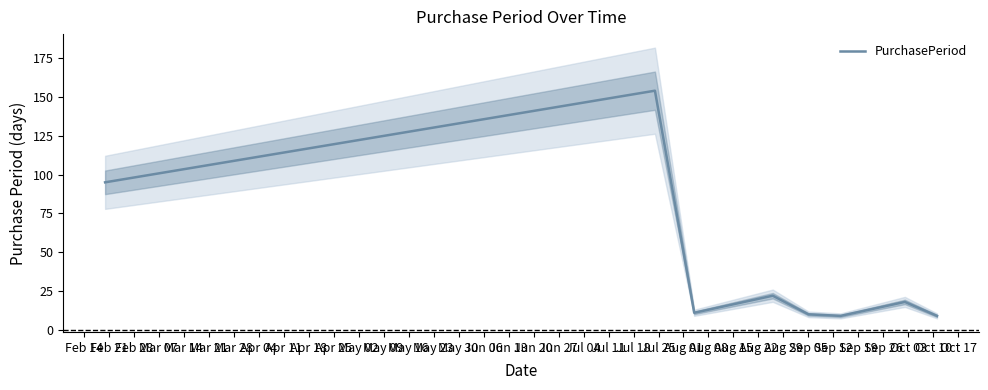

The chart shows a value of 5 at Apr 04. True or false?

False